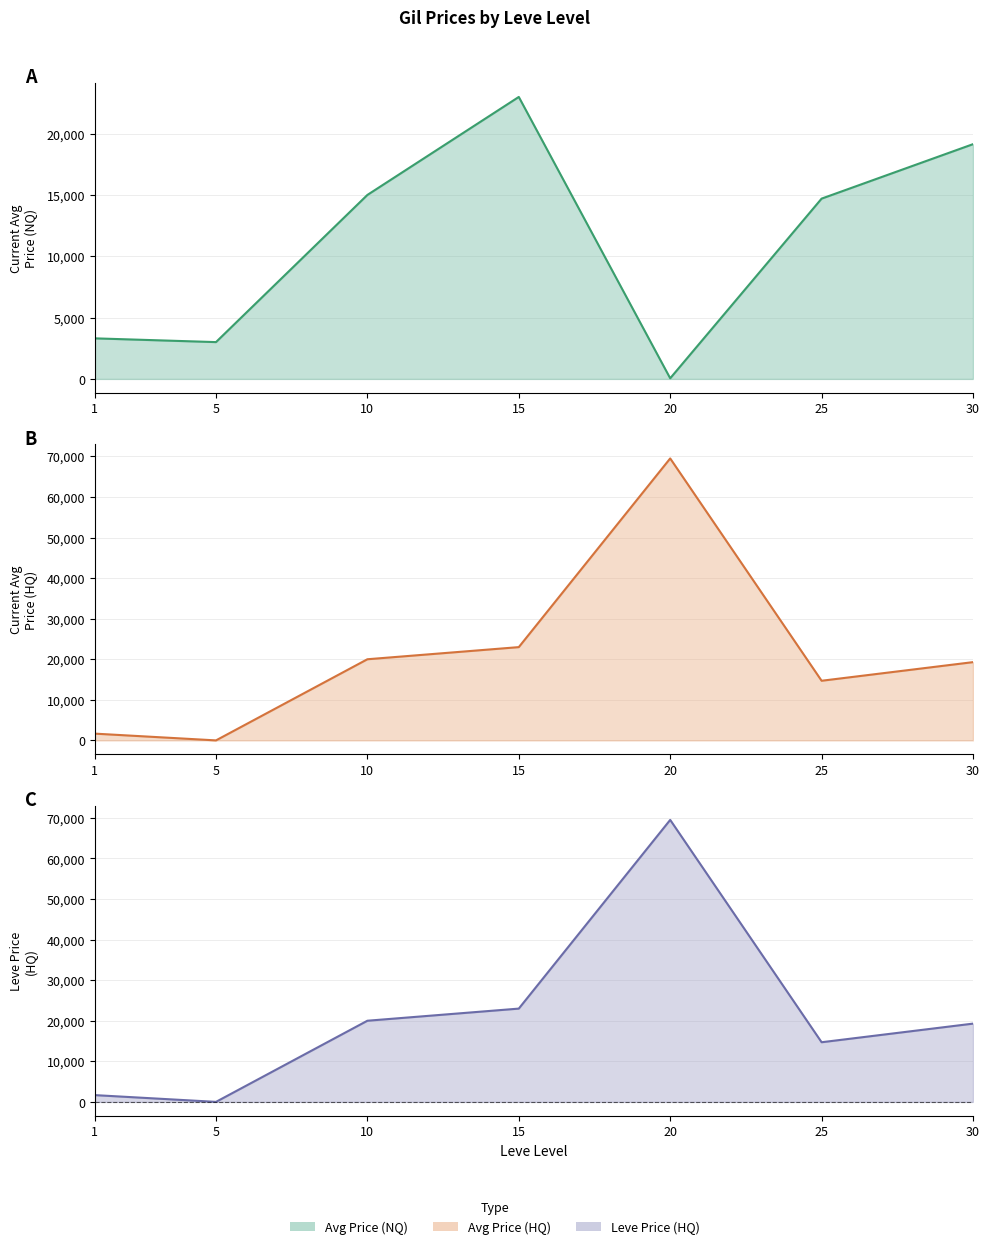

True or false: Avg Price (HQ) (line) and Leve Price (HQ) (line) cross at least once.

False